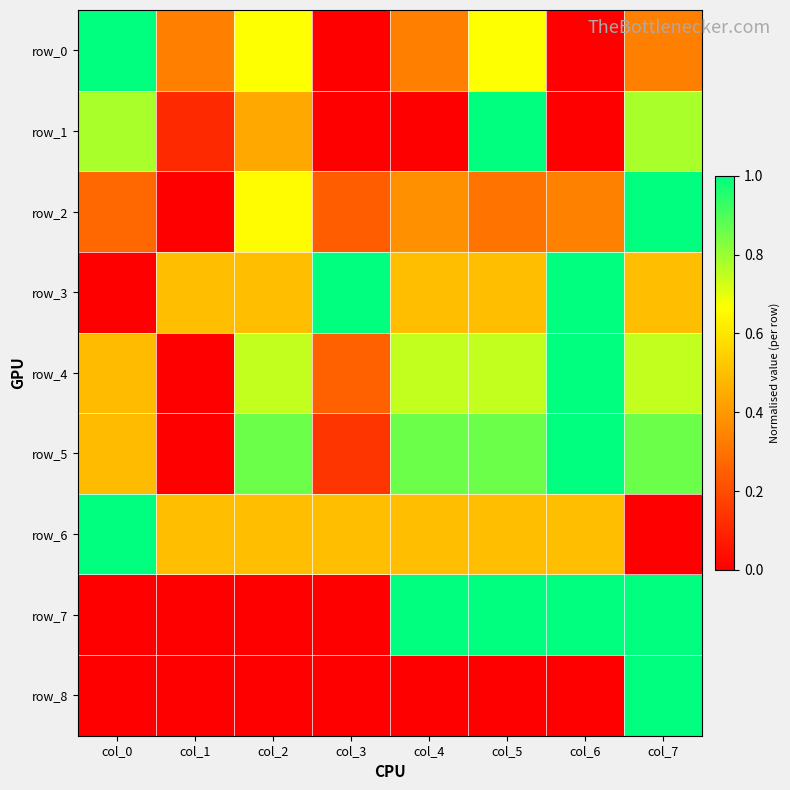

At which label does row_7 reach its peak?

col_4